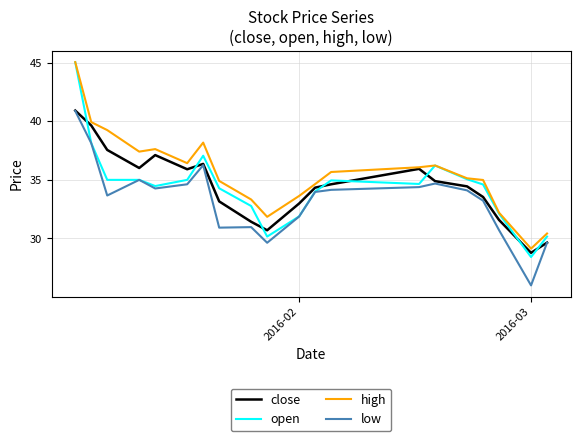

True or false: low and high intersect in this chart.

False